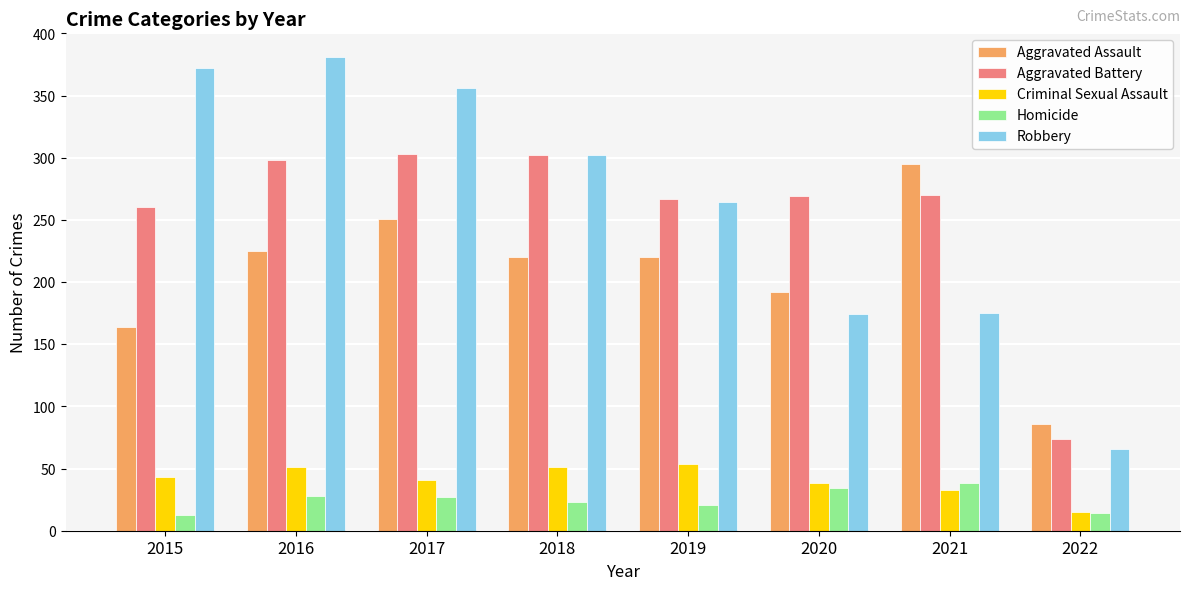

What value does the Robbery series have at 2019, to the nearest 10?

260